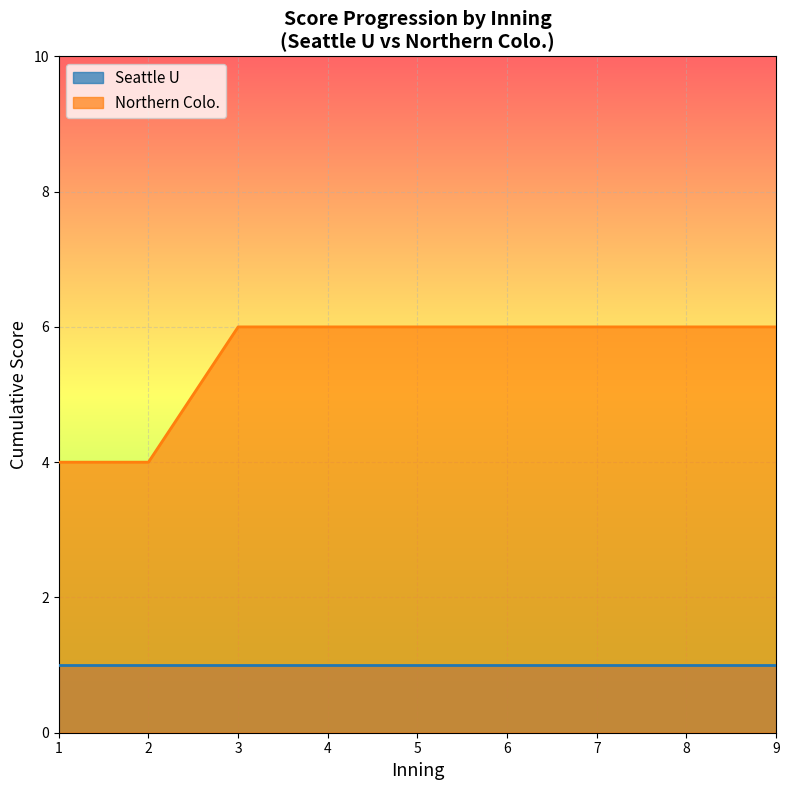

What is the greatest value displayed?

6